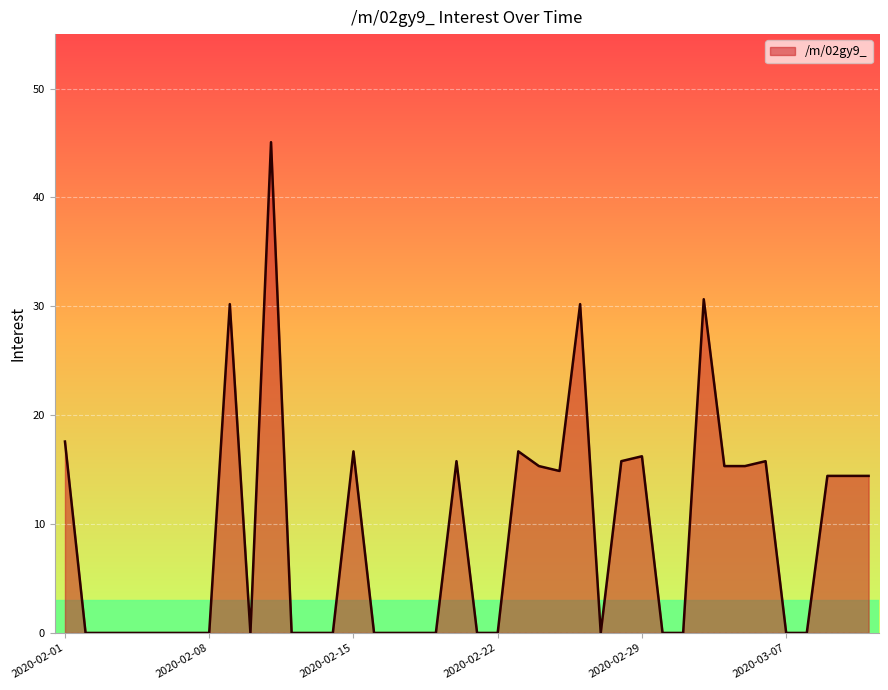

At which category does the data reach its first local valley?

2020-02-10